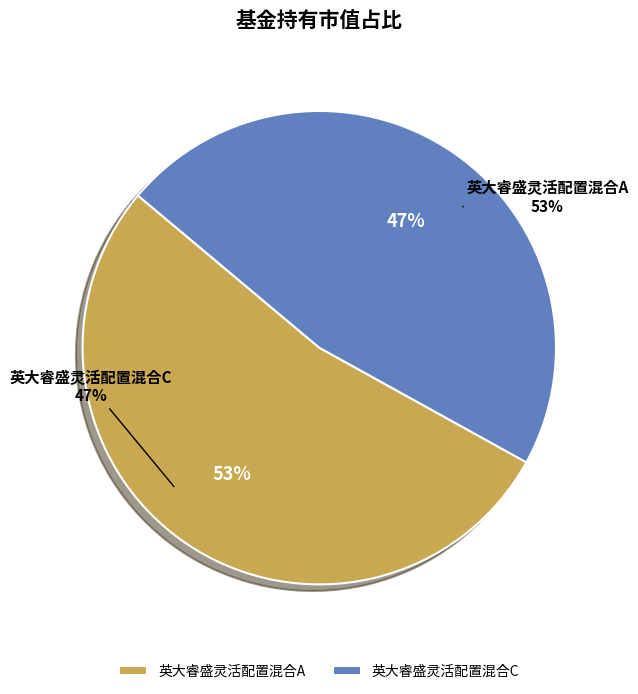

The 英大睿盛灵活配置混合A slice represents 53% of the pie. True or false?

True